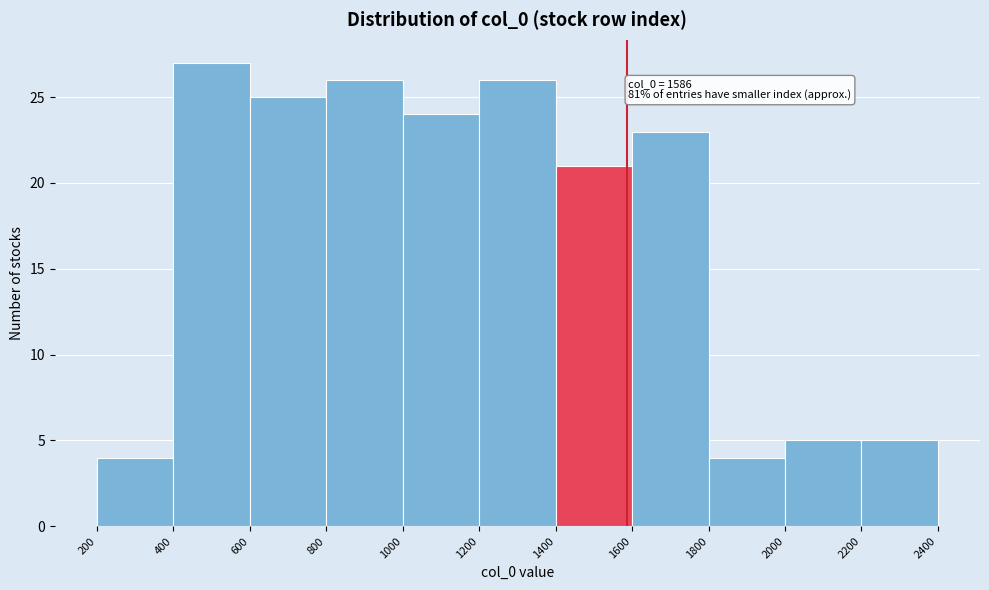

Over which range of the x-axis is the bar tallest?

400 to 600